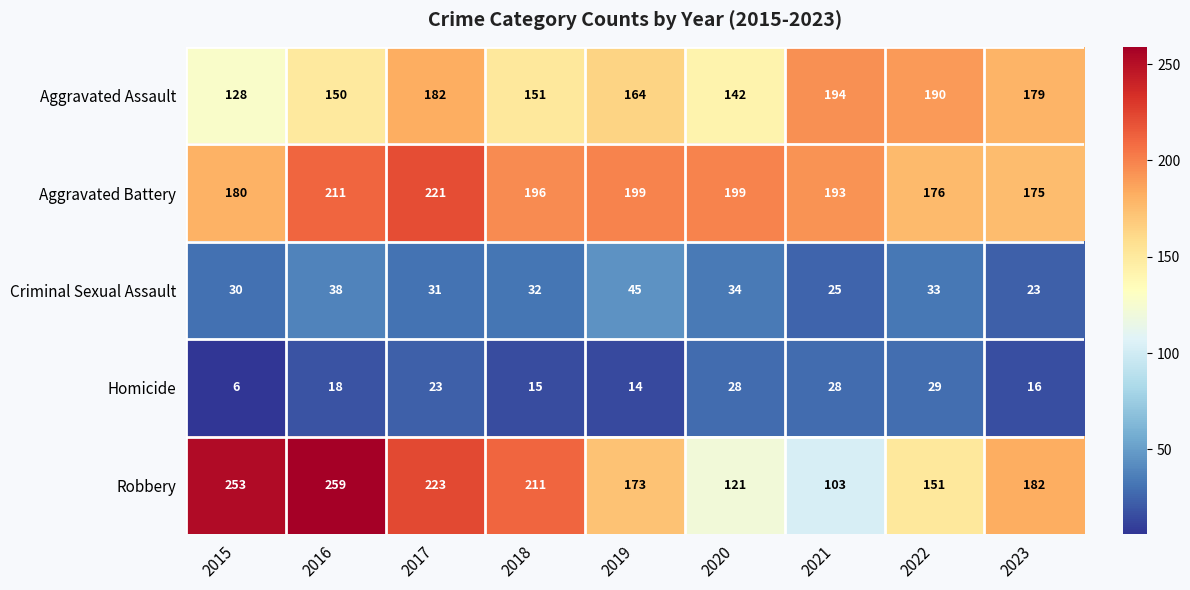

Which series has the largest range (max minus min)?

Robbery